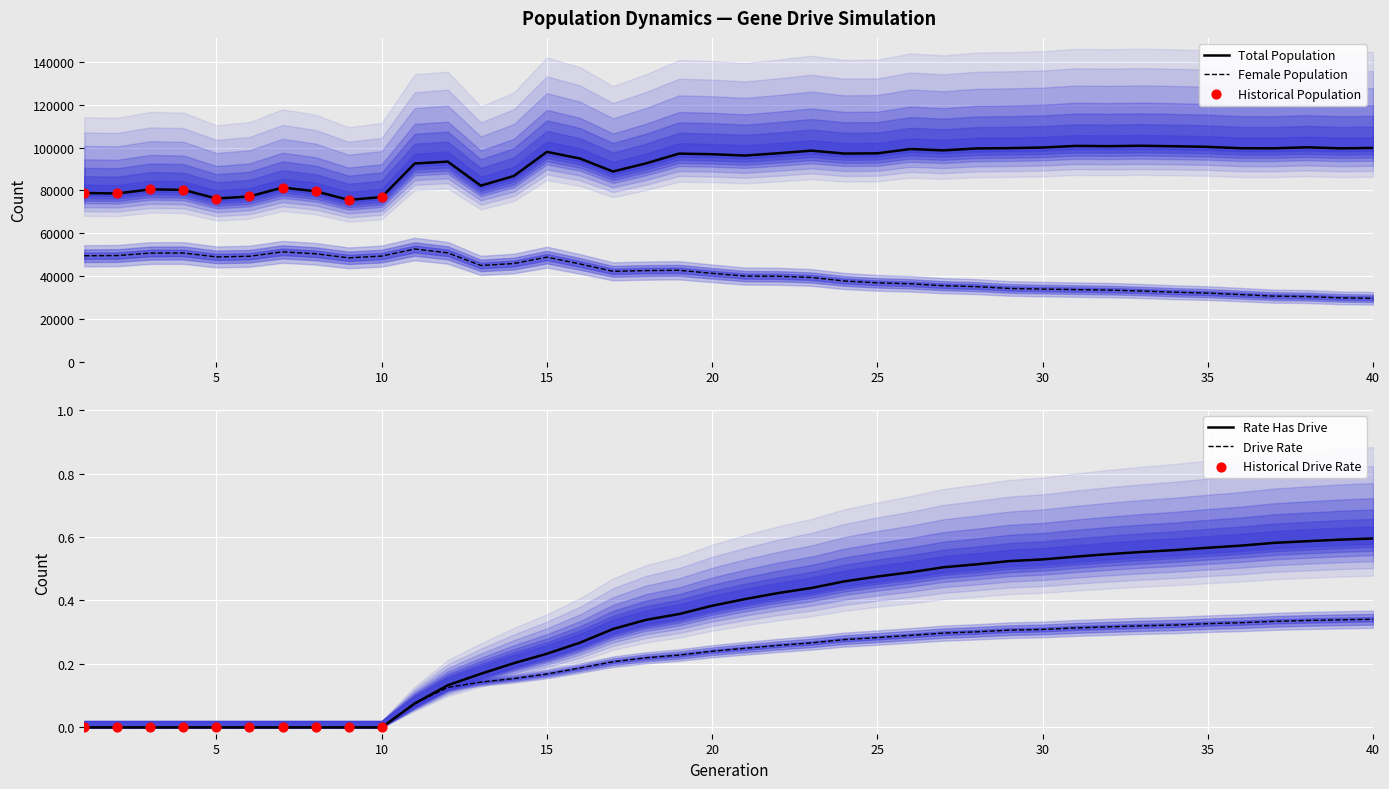

Which series has the largest total across all categories?

size